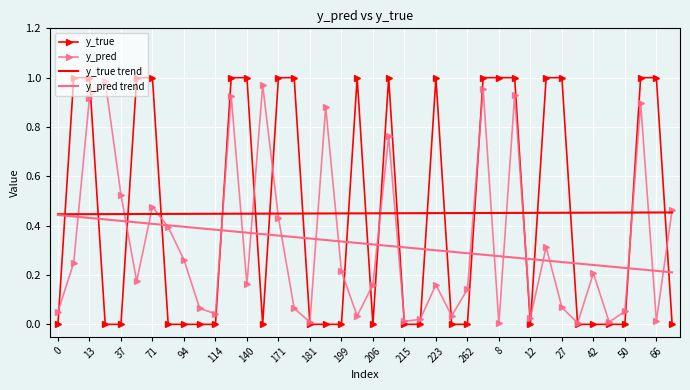

What is the total value across all series at 223?

1.9